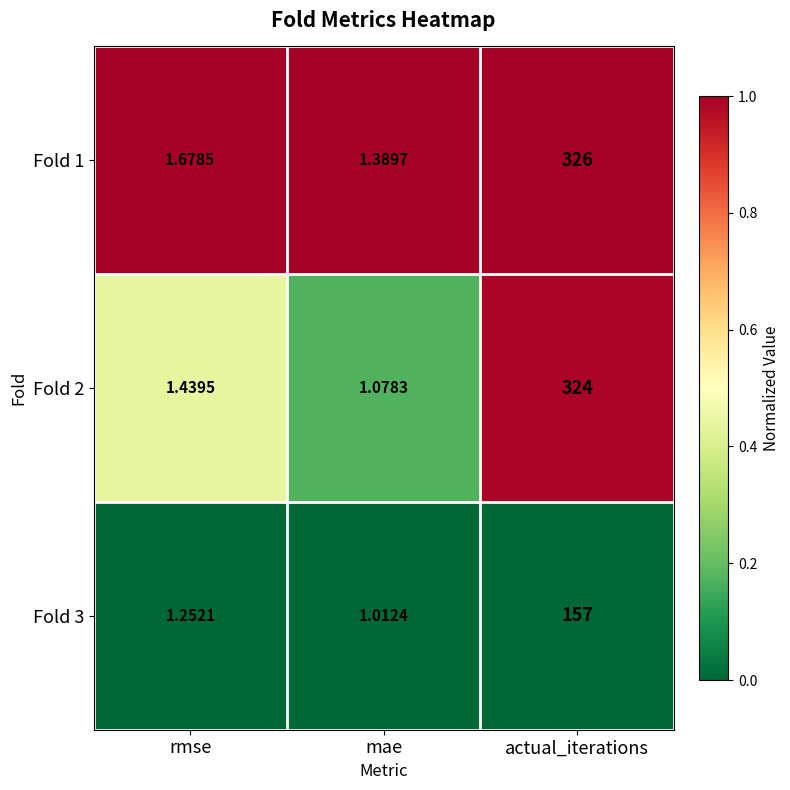

At which category is the sum across all series the highest?

actual_iterations